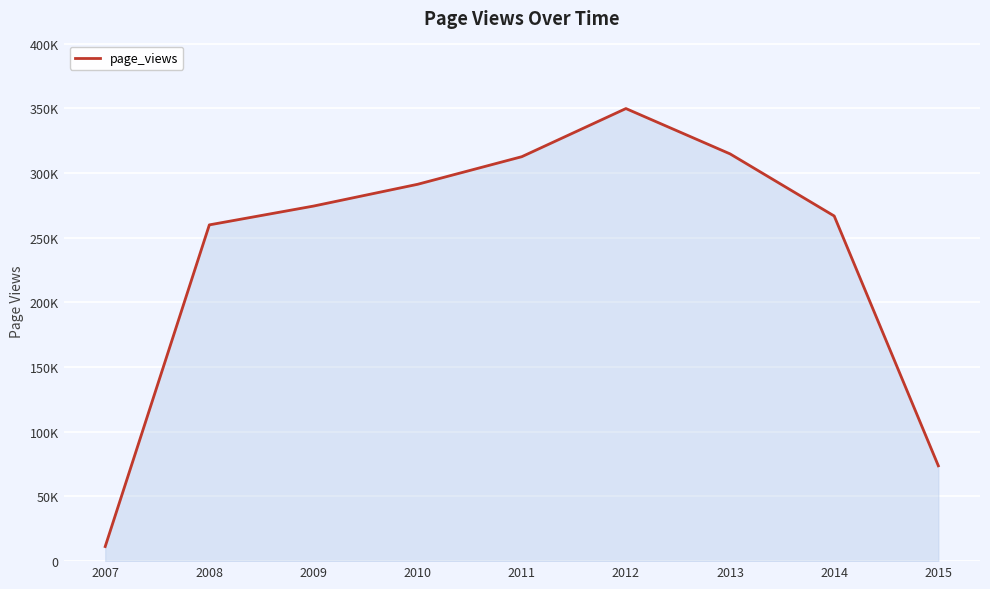

True or false: the data shows 144158 at 2013.

False